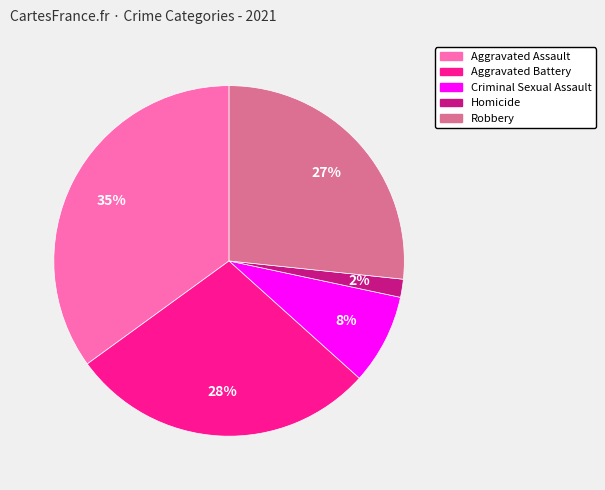

What percentage is the Robbery slice, to the nearest percent?

27%